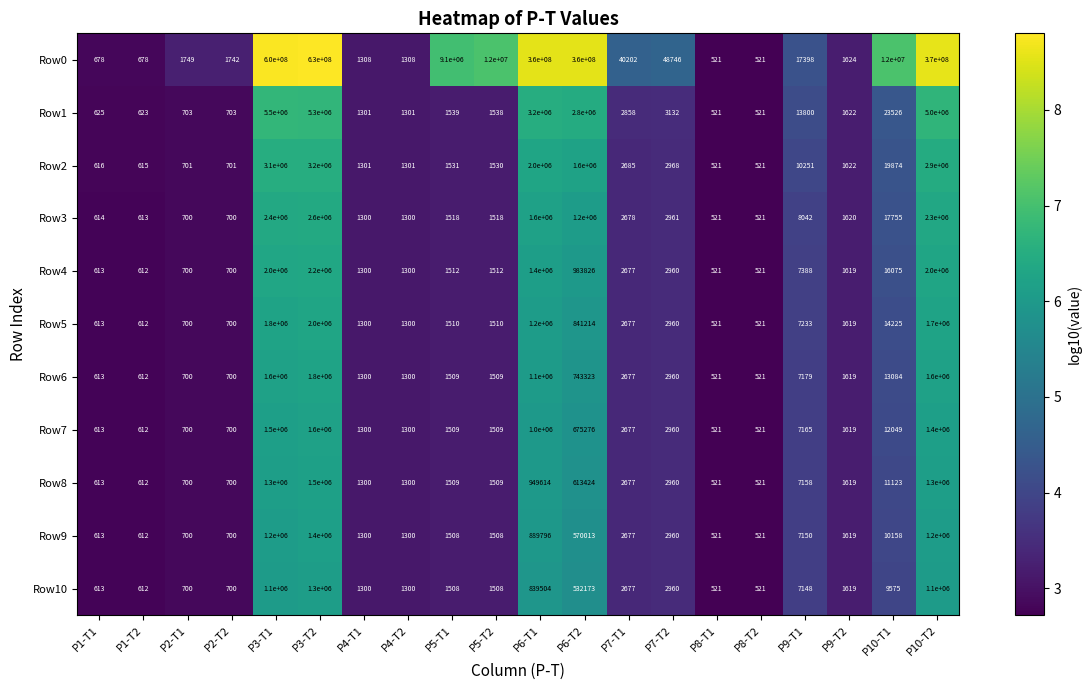

What is the smallest value displayed?

521